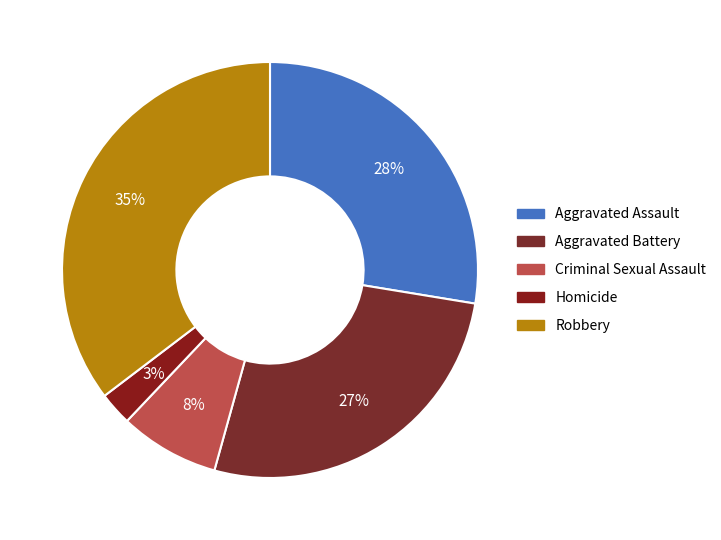

How many segments does this pie chart have?

5